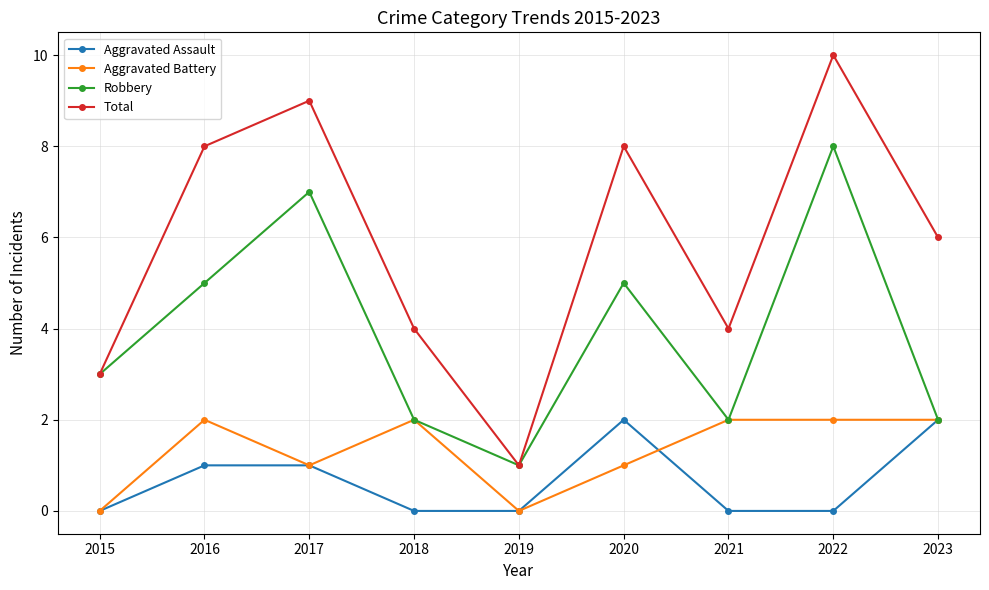

What is the sum of the Total values at 2023 and 2022?

16